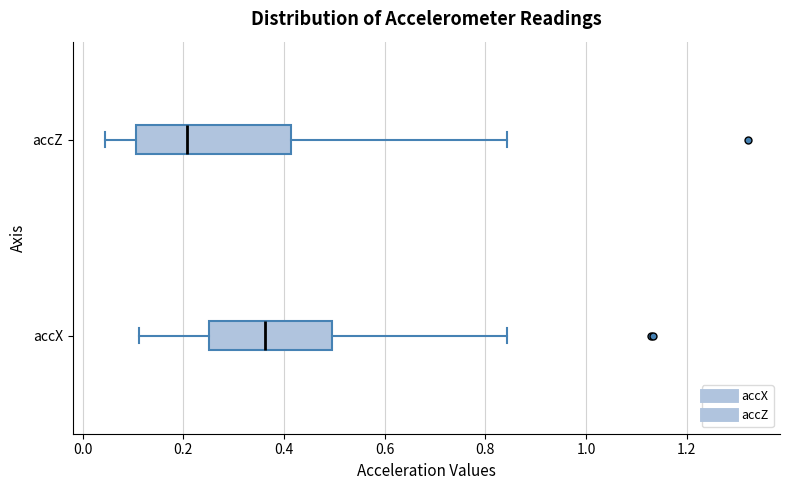

Which box's median line is the furthest to the left?

accZ